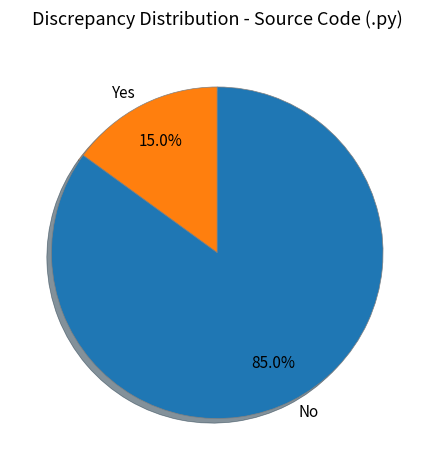

Does No account for over 50% of the chart?

Yes